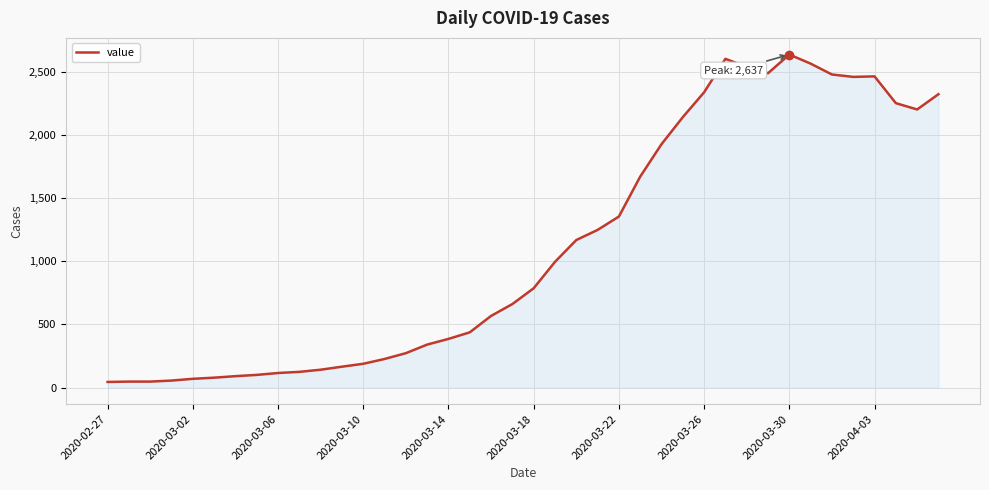

How many interior local peaks (higher than both neighbors) does the data have?

3